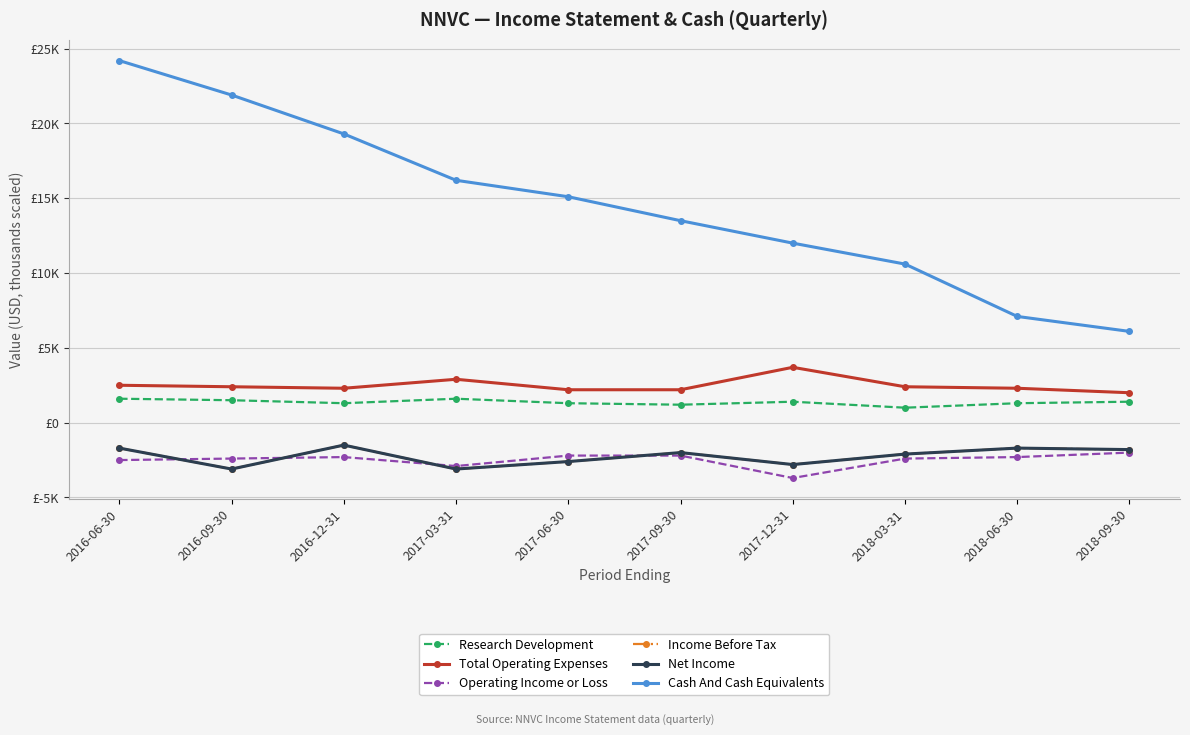

Which has a higher value, 2016-06-30 or 2017-09-30?

2016-06-30